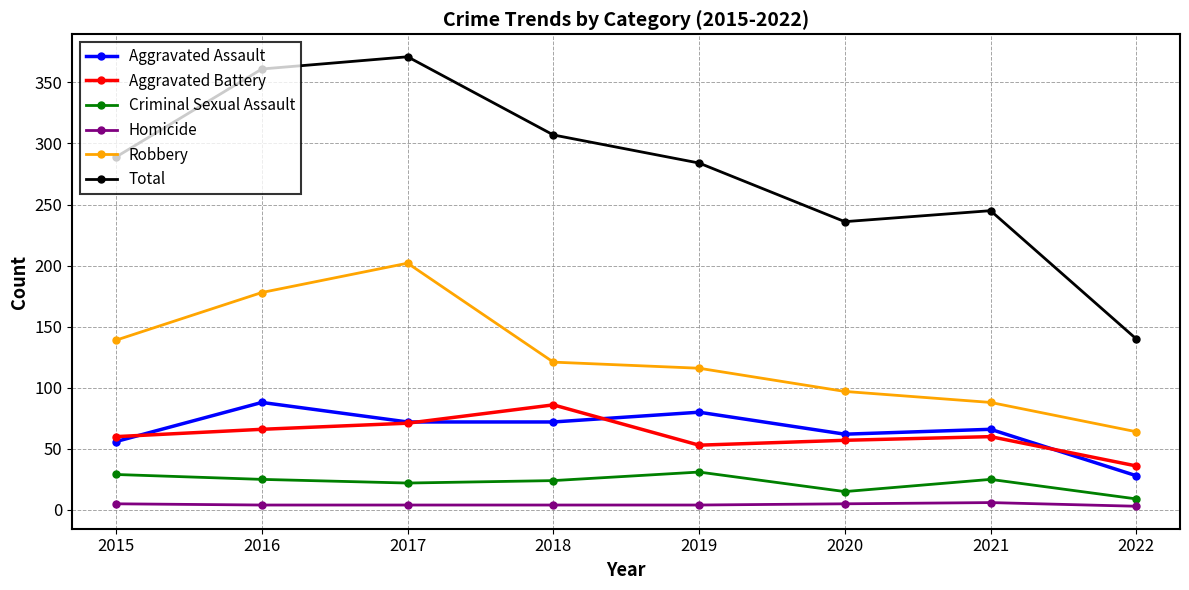

True or false: Criminal Sexual Assault and Aggravated Battery cross at least once.

False